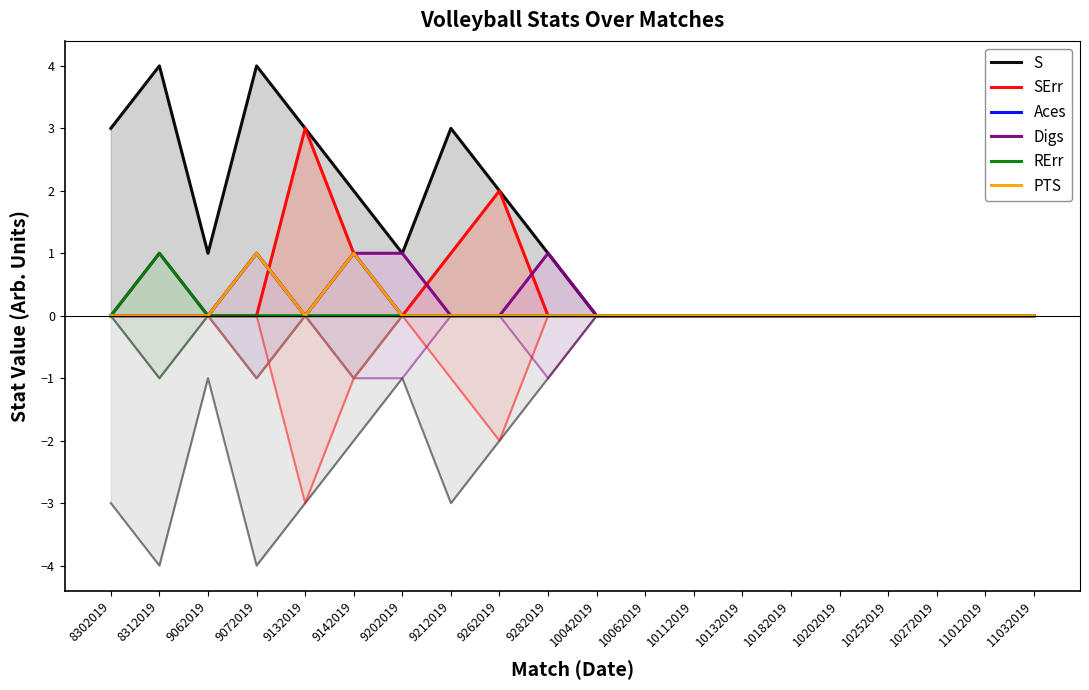

At 9262019, list the series in order from smallest to largest.

Aces, Digs, RErr, PTS, S, SErr